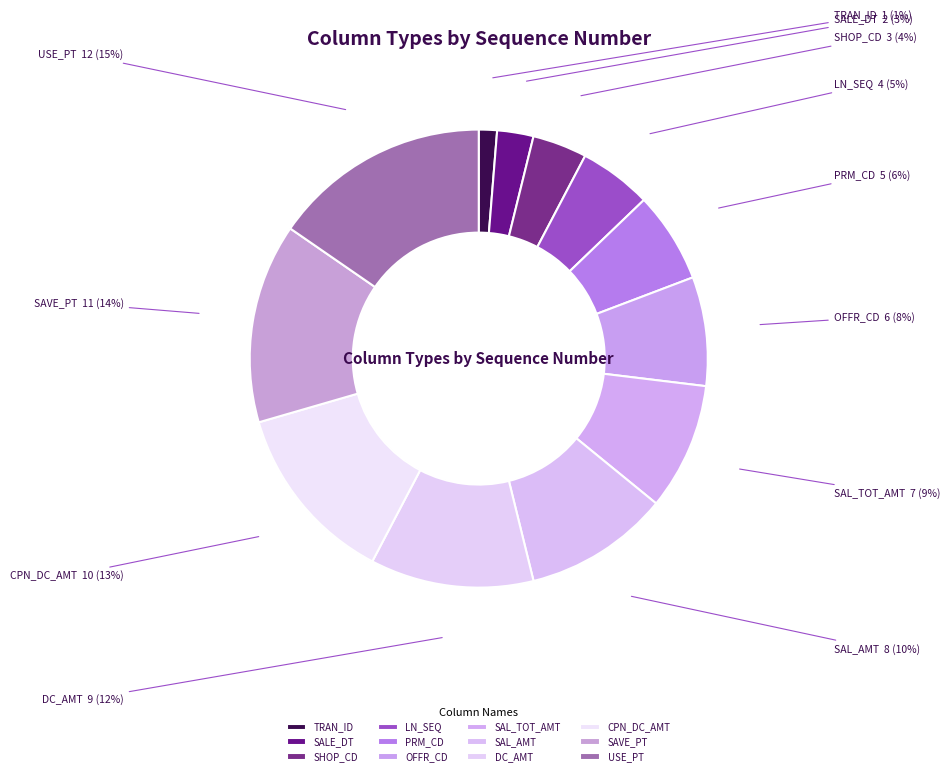

Is it true that USE_PT is 23% of the pie?

False